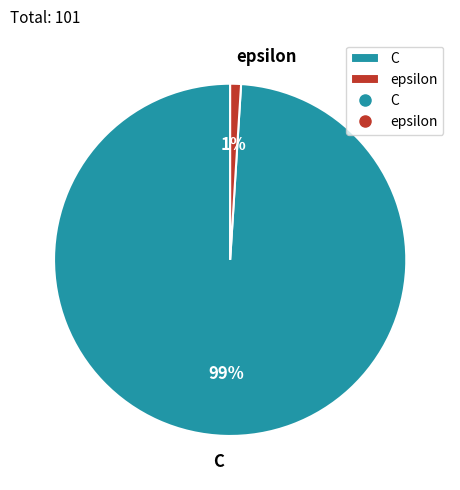

The epsilon slice represents 10% of the pie. True or false?

False